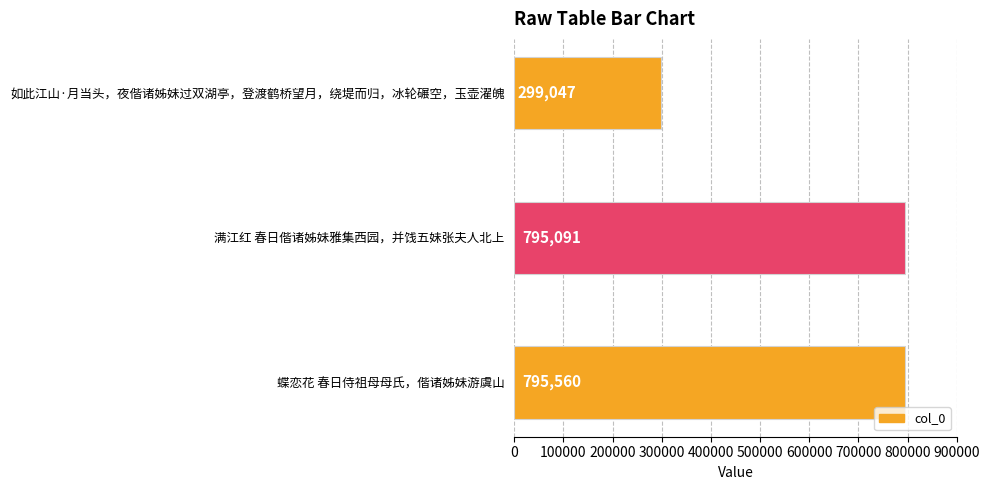

What is the maximum value shown in the chart?

795560